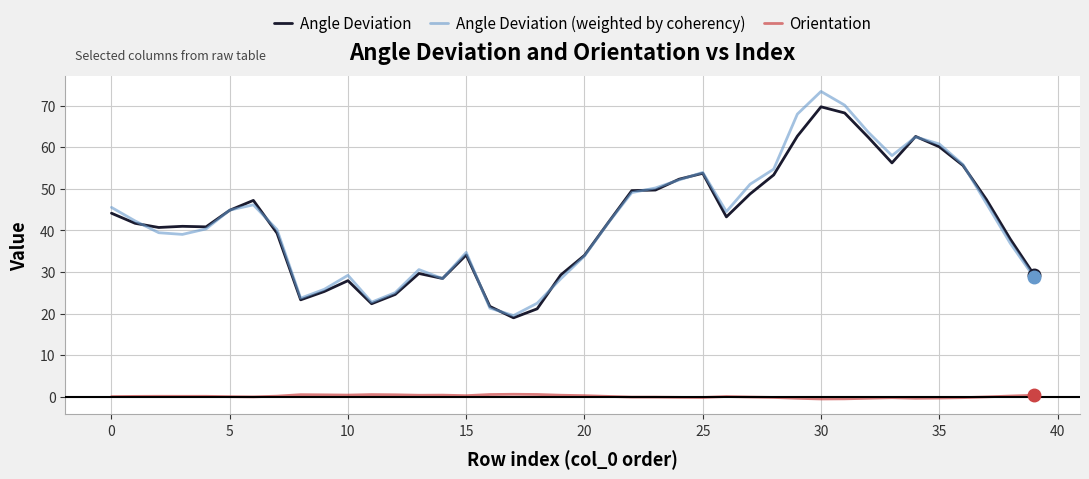

What is the sum of all Orientation values?

2.6